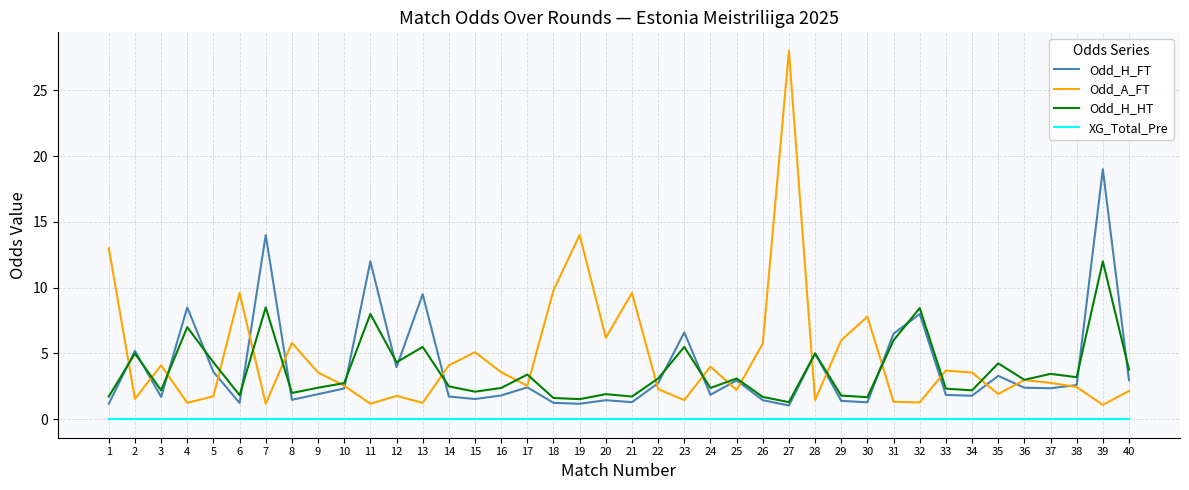

At which category is the sum across all series the highest?

39